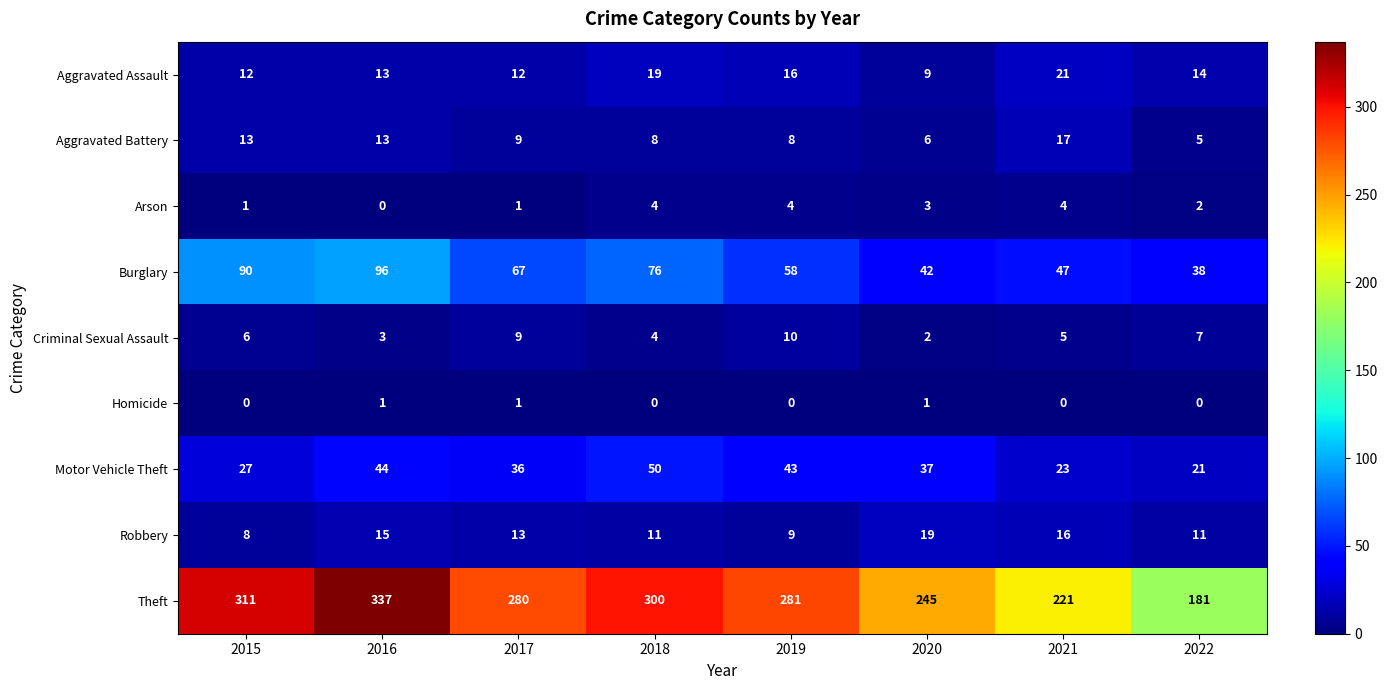

Is the value of Robbery at 2016 greater than the value of Aggravated Battery at 2020?

Yes